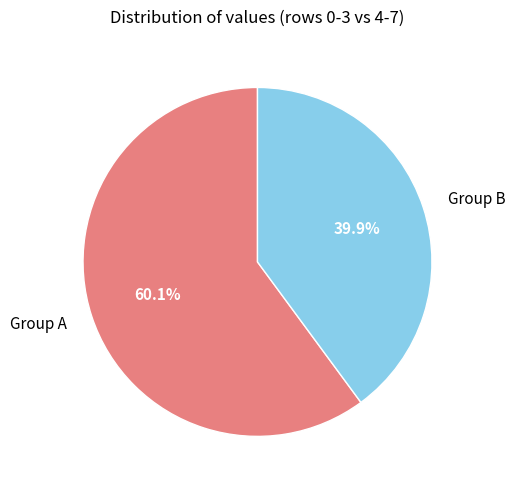

Rank the categories by value from highest to lowest.

Group A, Group B